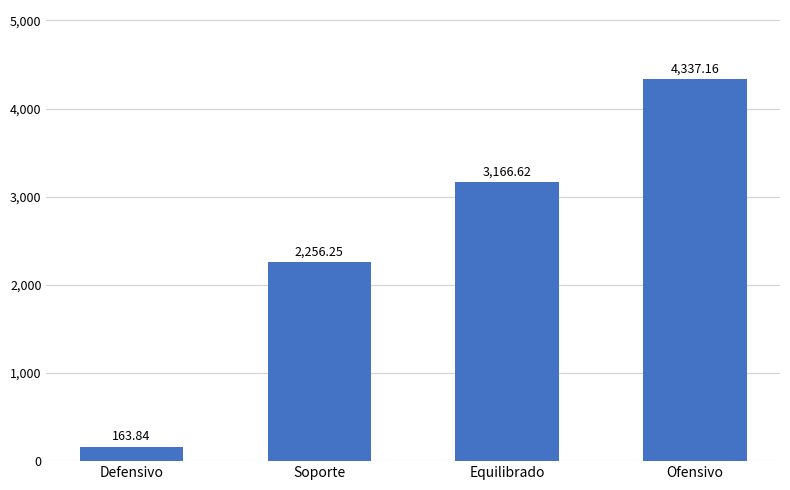

Does the chart contain stacked bars?

No